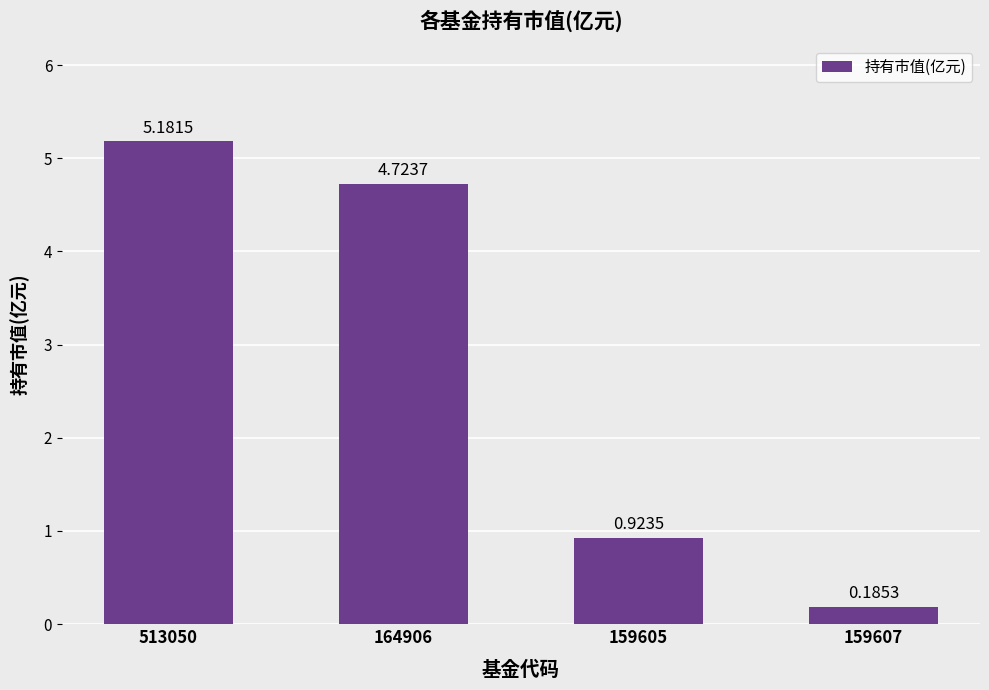

How many data points are less than 4?

2